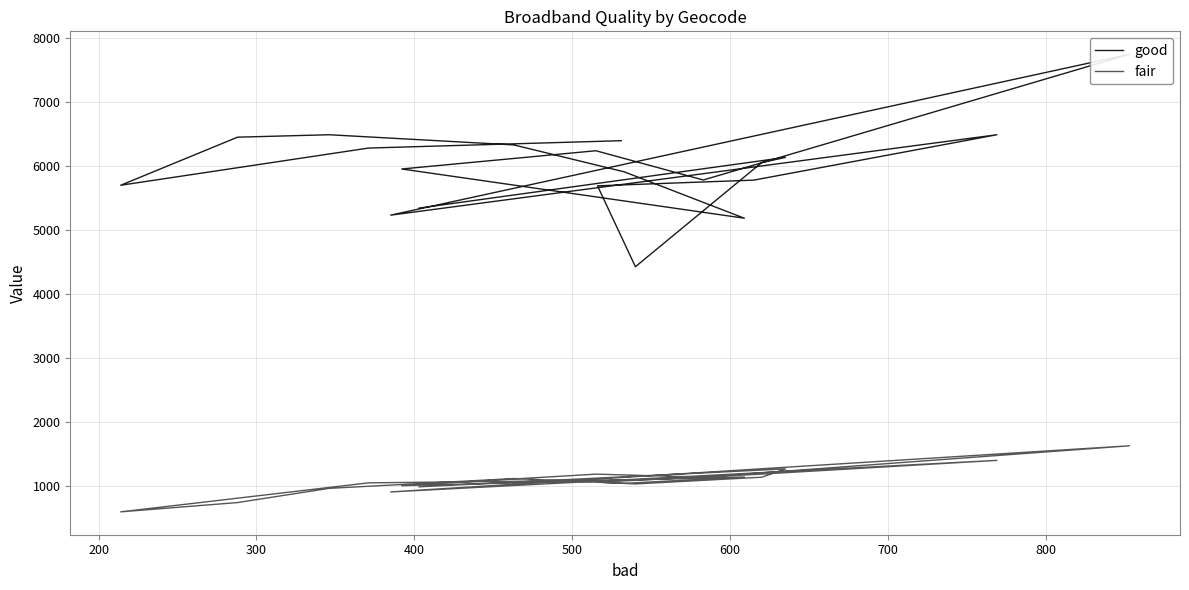

What is the lowest value of the fair series?

595